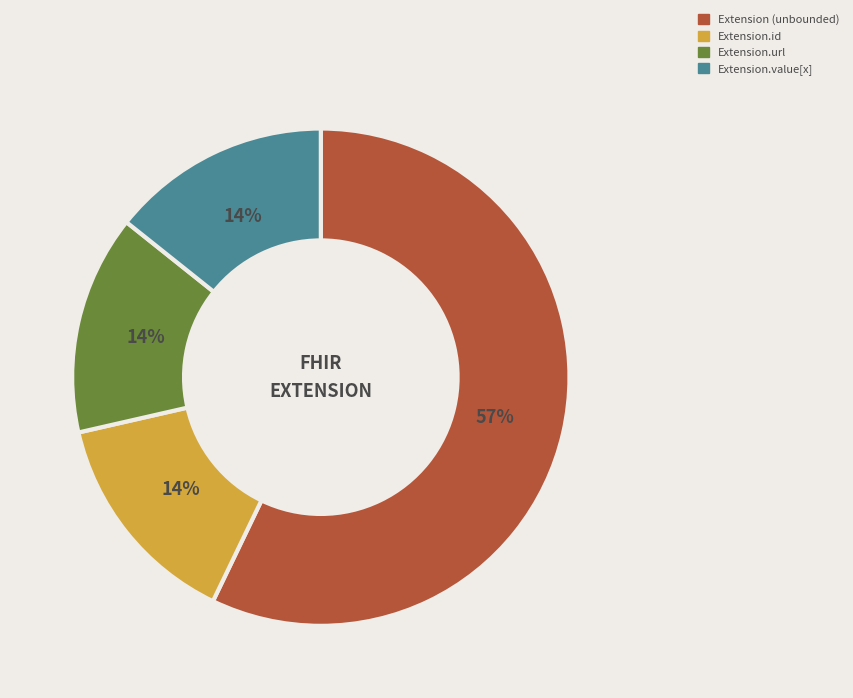

To the nearest percent, what is the difference between the largest and smallest slice percentages?

43%